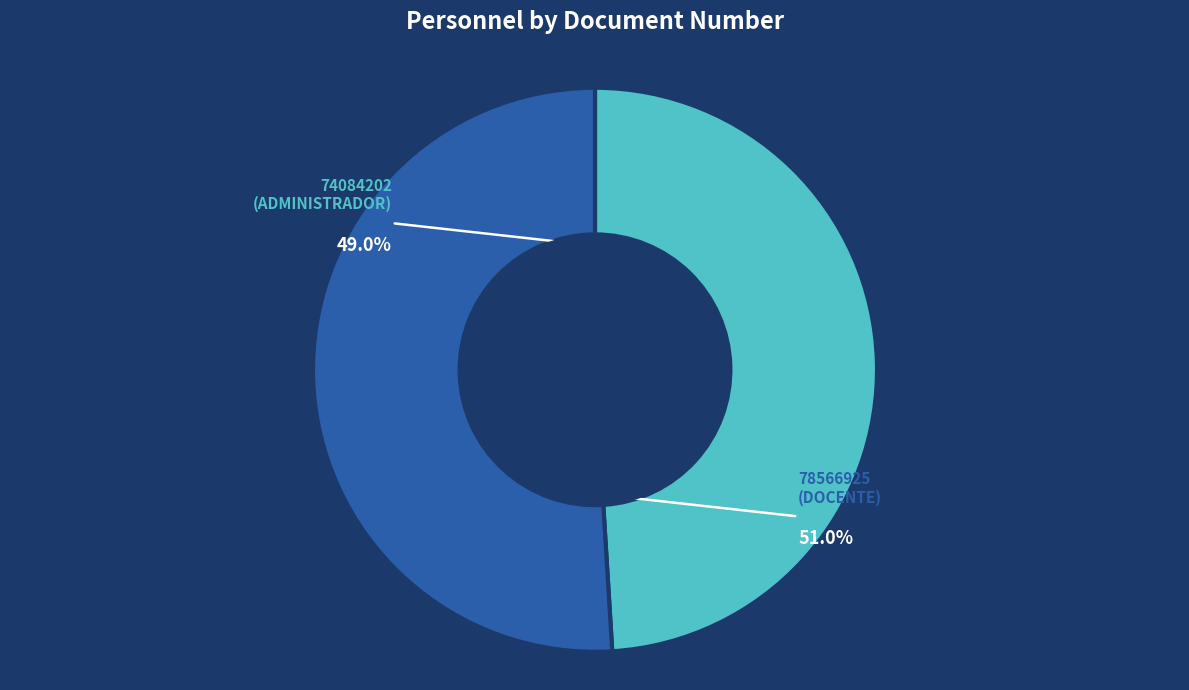

Does any single category account for the majority?

Yes